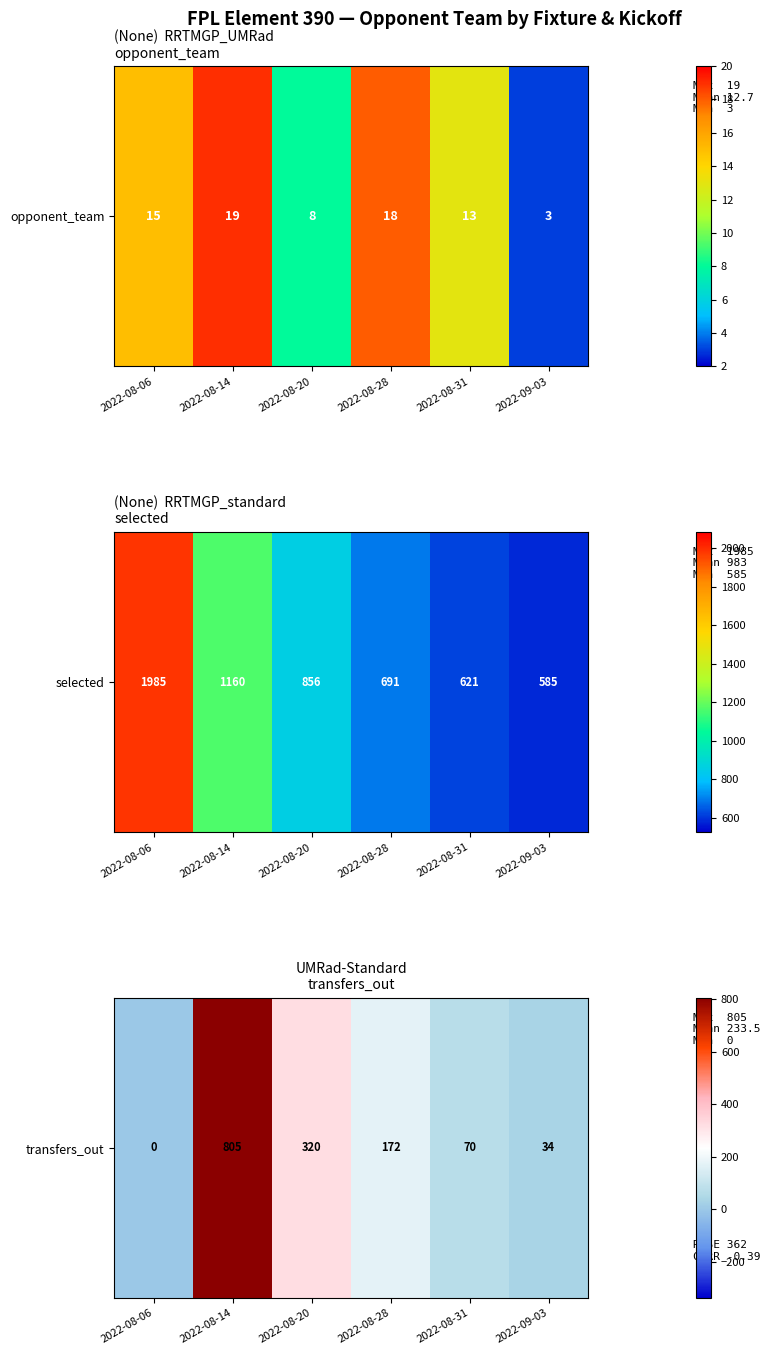

Count the number of values greater than 172.

2